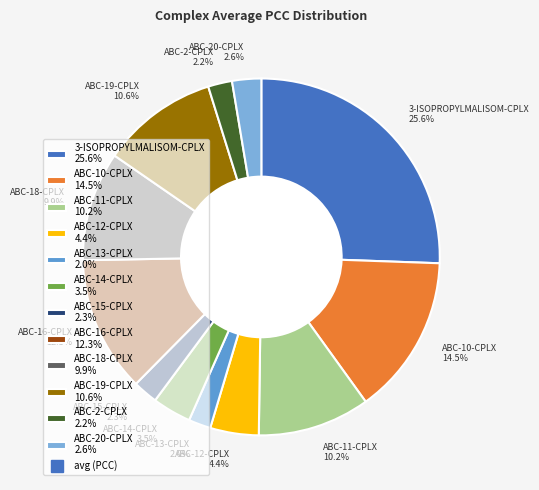

Is the sum of ABC-2-CPLX 2.2% and ABC-11-CPLX 10.2% greater than half?

No